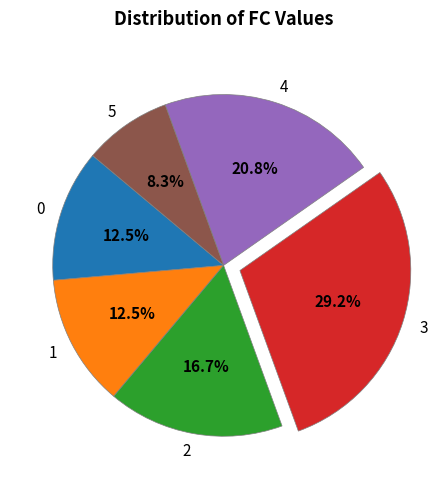

What is the largest slice in the pie chart?

3